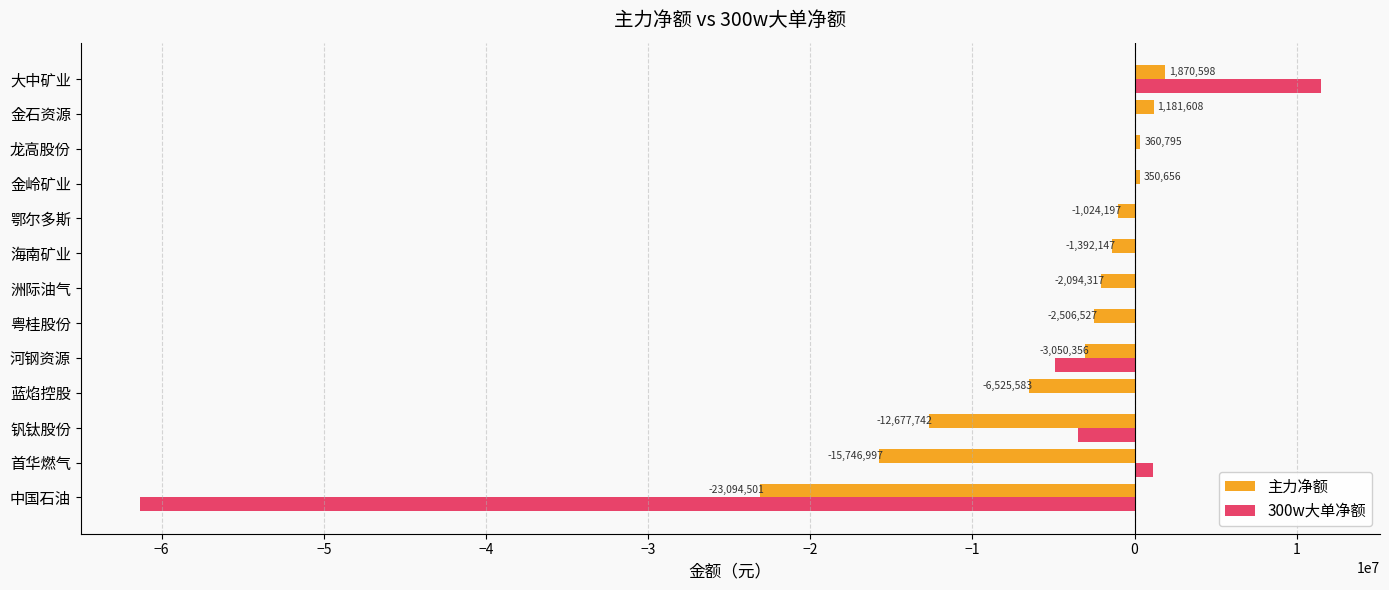

Where is 300w大单净额 nearest to the value -24930642?

河钢资源